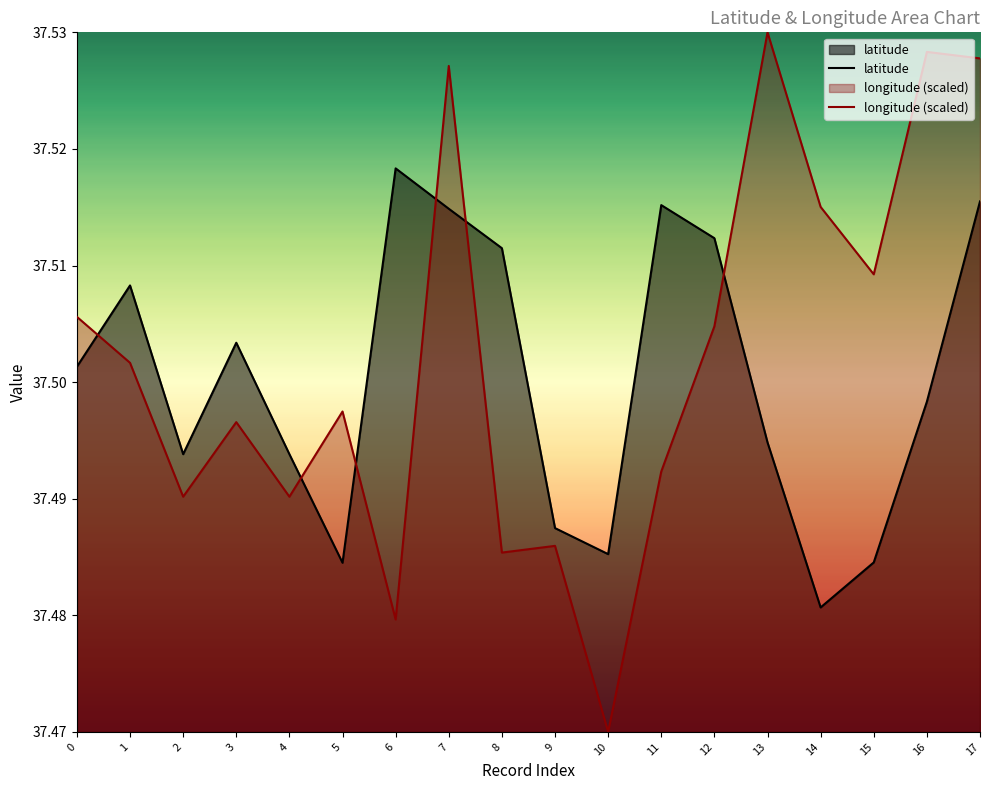

The longitude series shows 37.5 at 15. True or false?

True